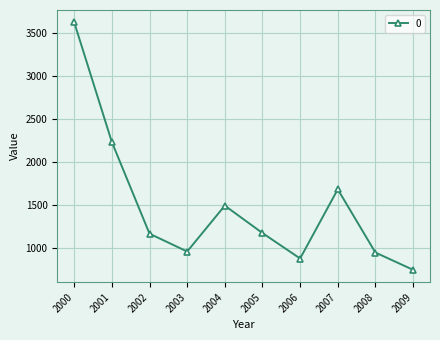

True or false: the data shows 554.8 at 2008.

False